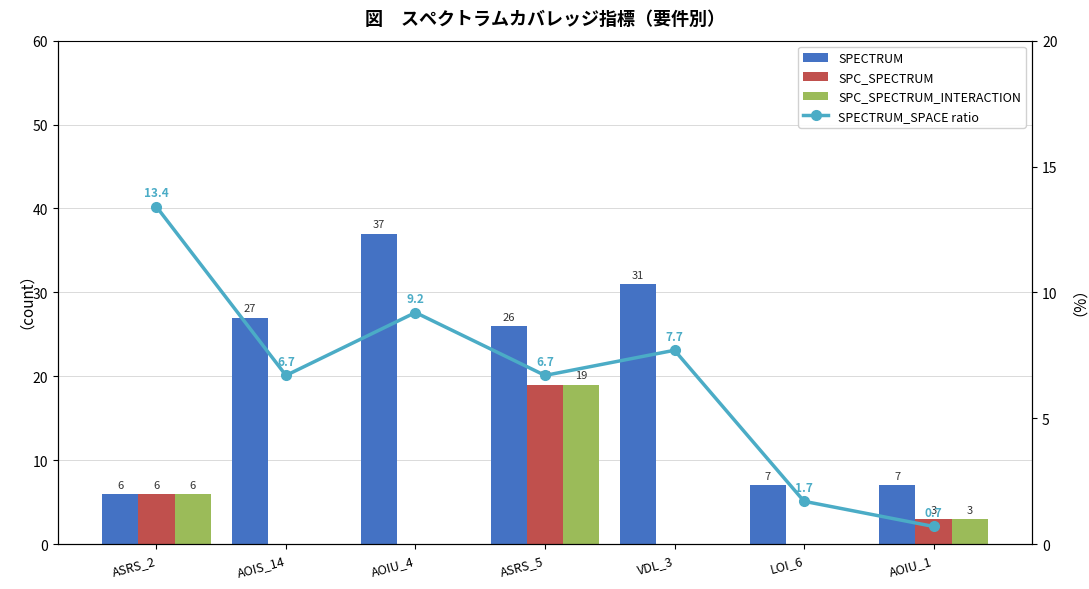

Count the SPC_SPECTRUM values in the range 0 to 6.

6